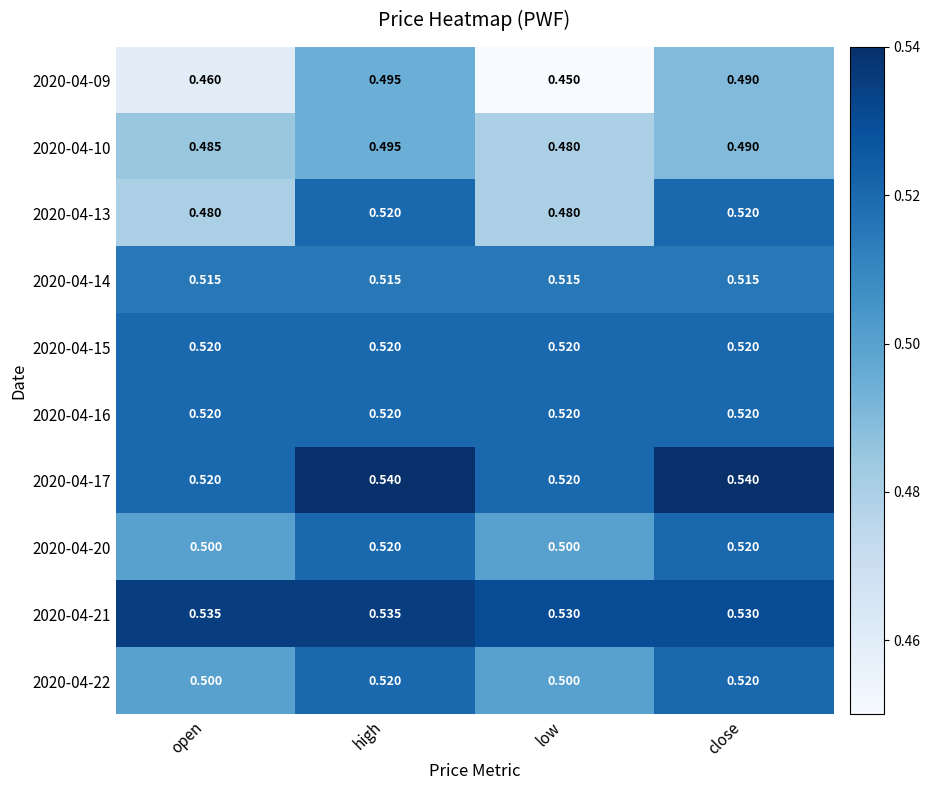

Where is 2020-04-10 nearest to the value 0?

low